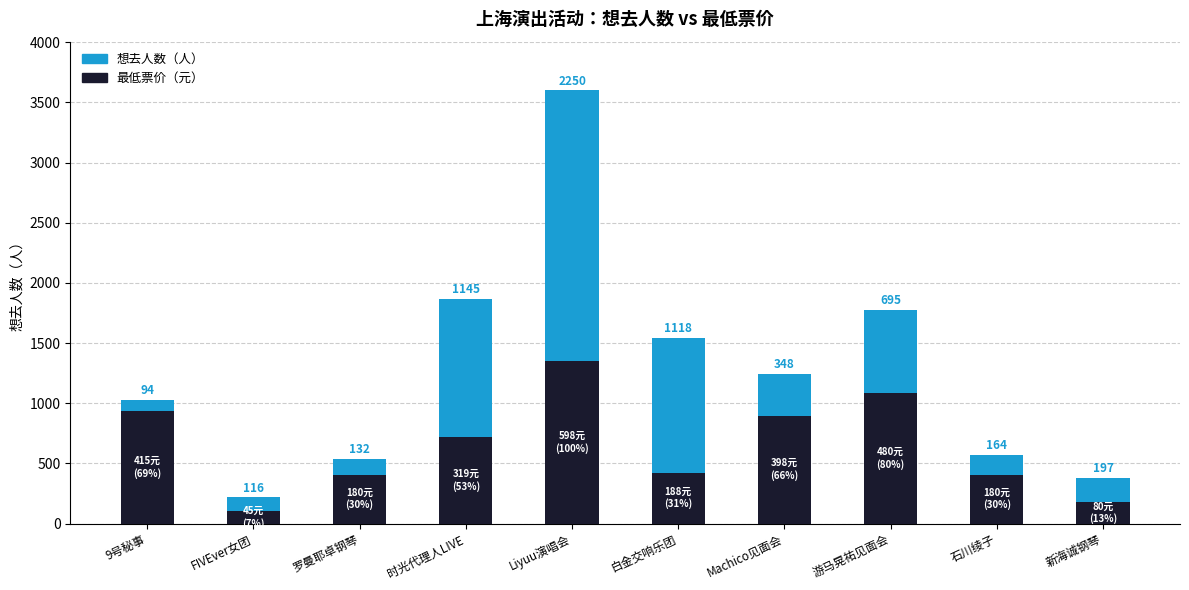

How many data points does each series have?

10